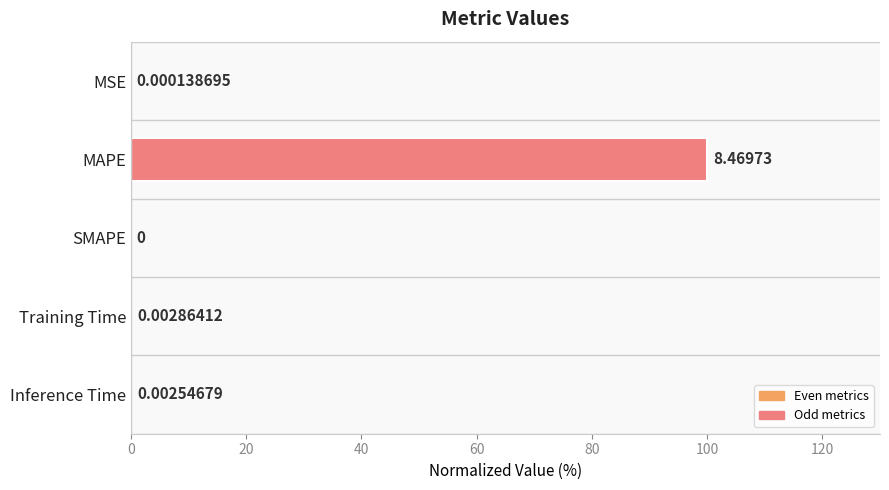

What is the sum of the values at MSE and MAPE?

100.0